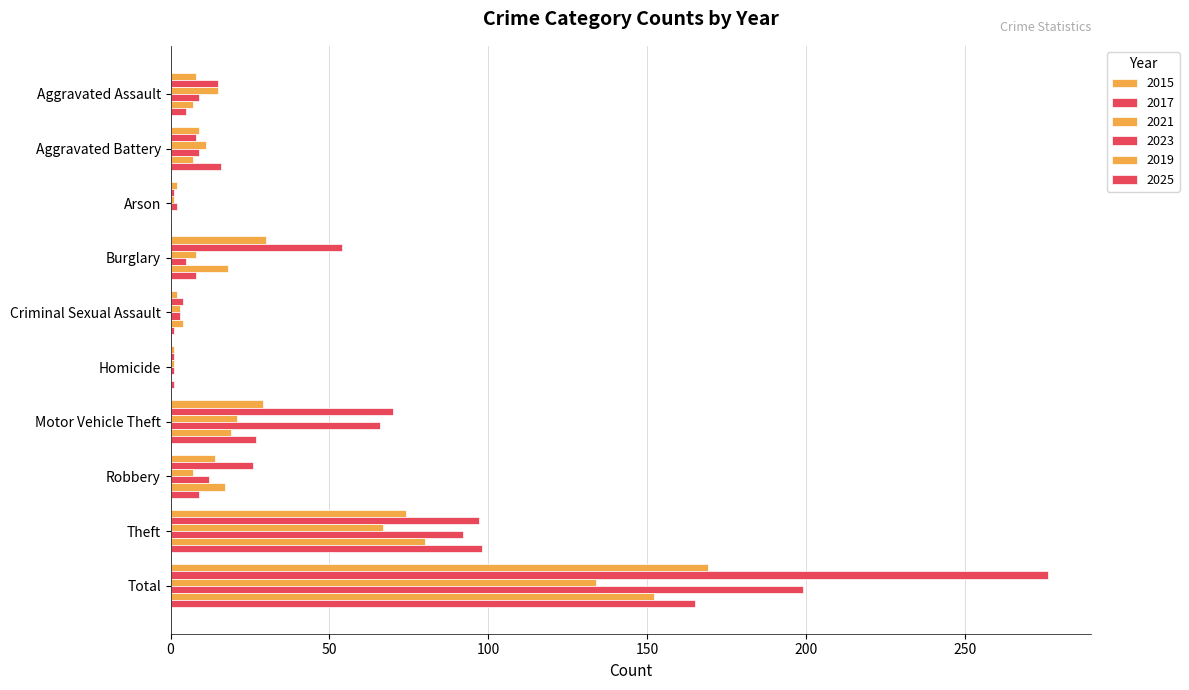

Which category has the highest value across all series?

Total